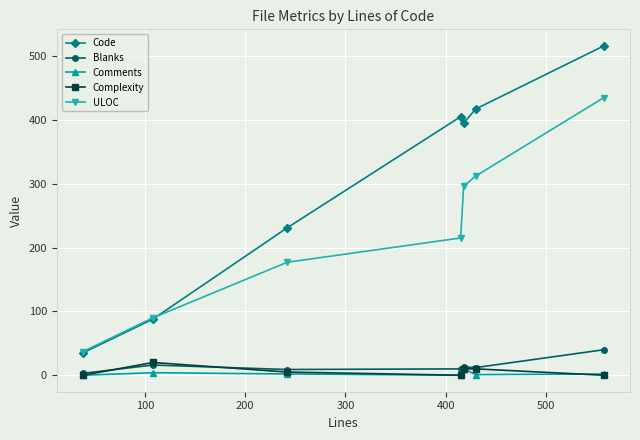

True or false: Comments and Code cross at least once.

False